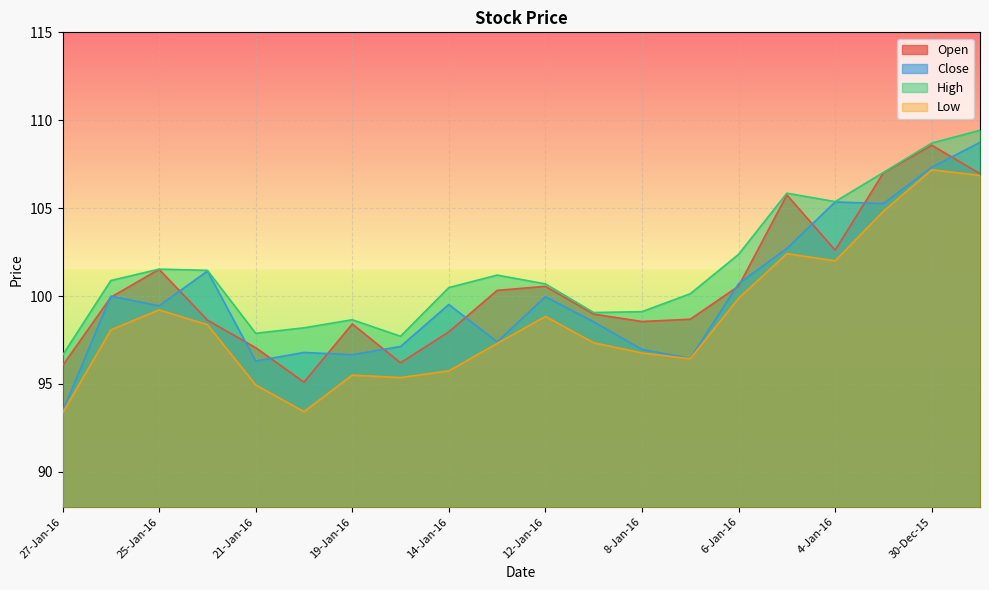

At which label does High reach its peak?

29-Dec-15